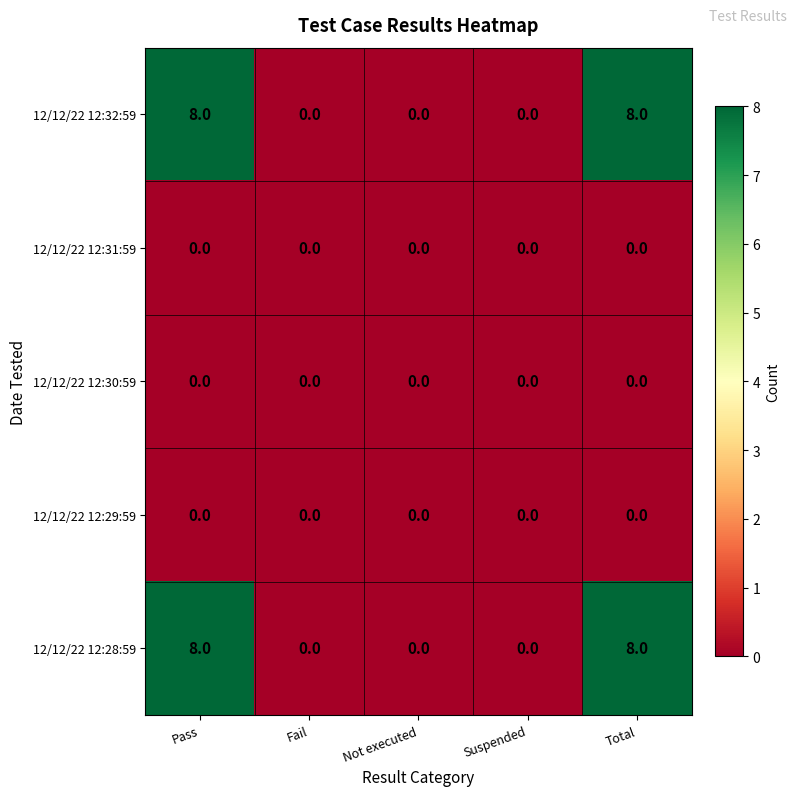

What is the spread (max minus min) of values at Pass?

8